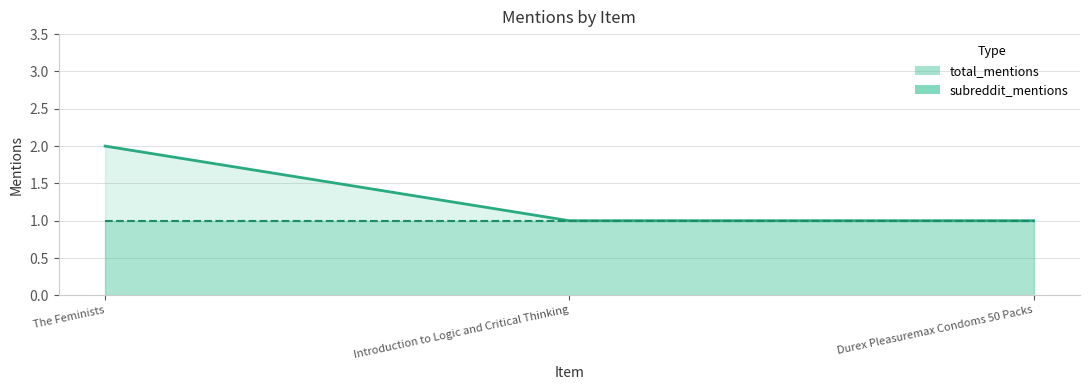

The chart shows a value of 2 at Durex Pleasuremax Condoms 50 Packs. True or false?

False